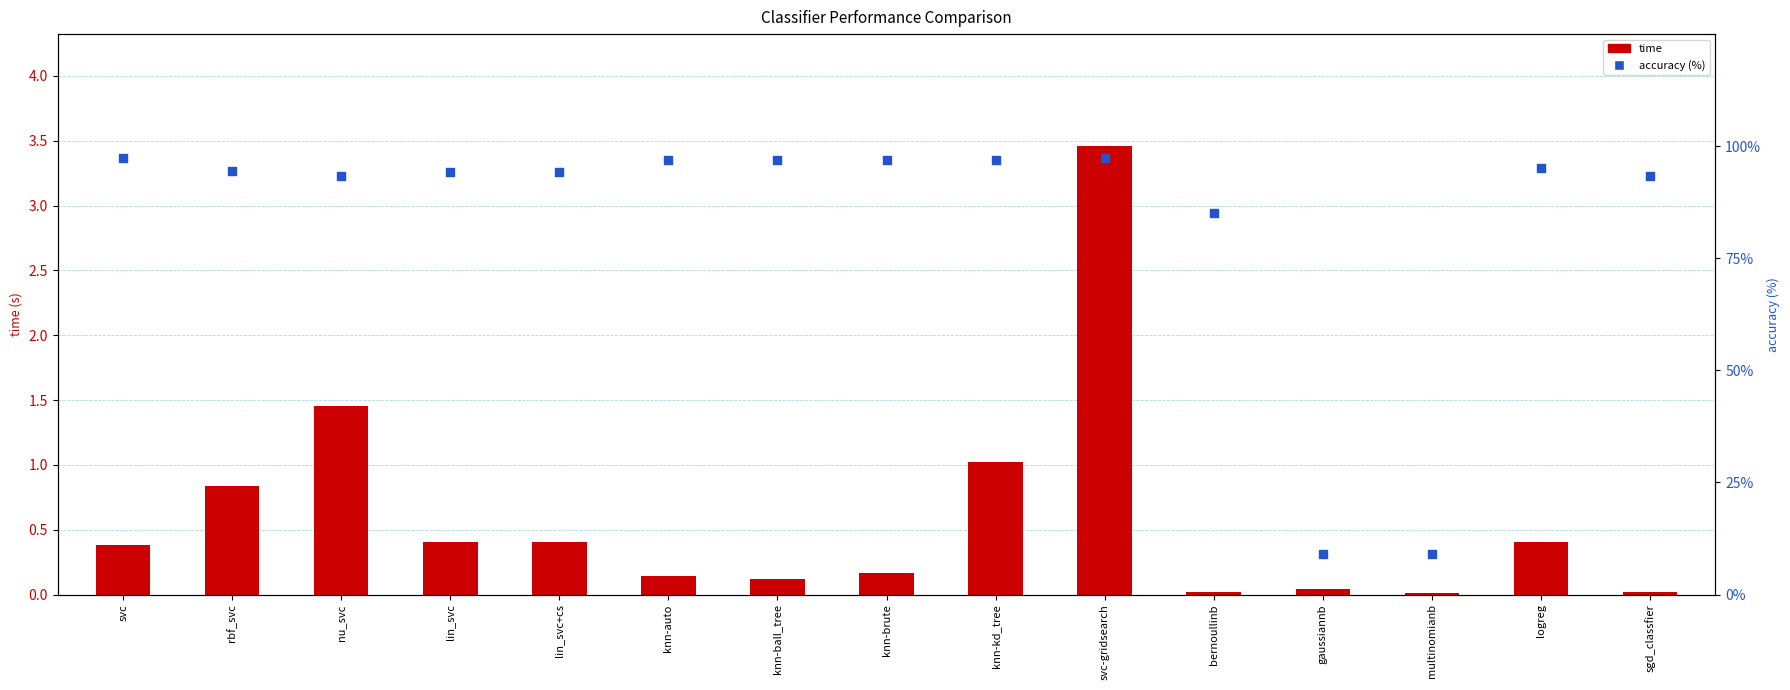

What is the total value across all series at svc?

97.9